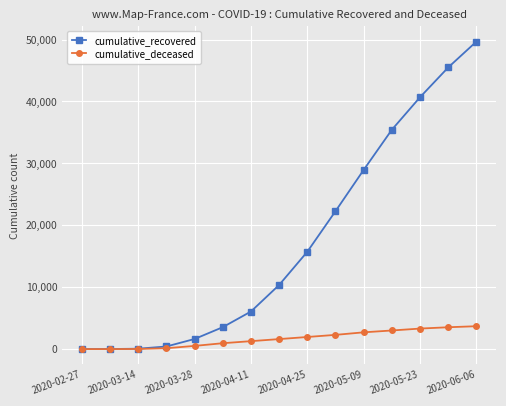

What is the maximum value for cumulative_deceased?

3697